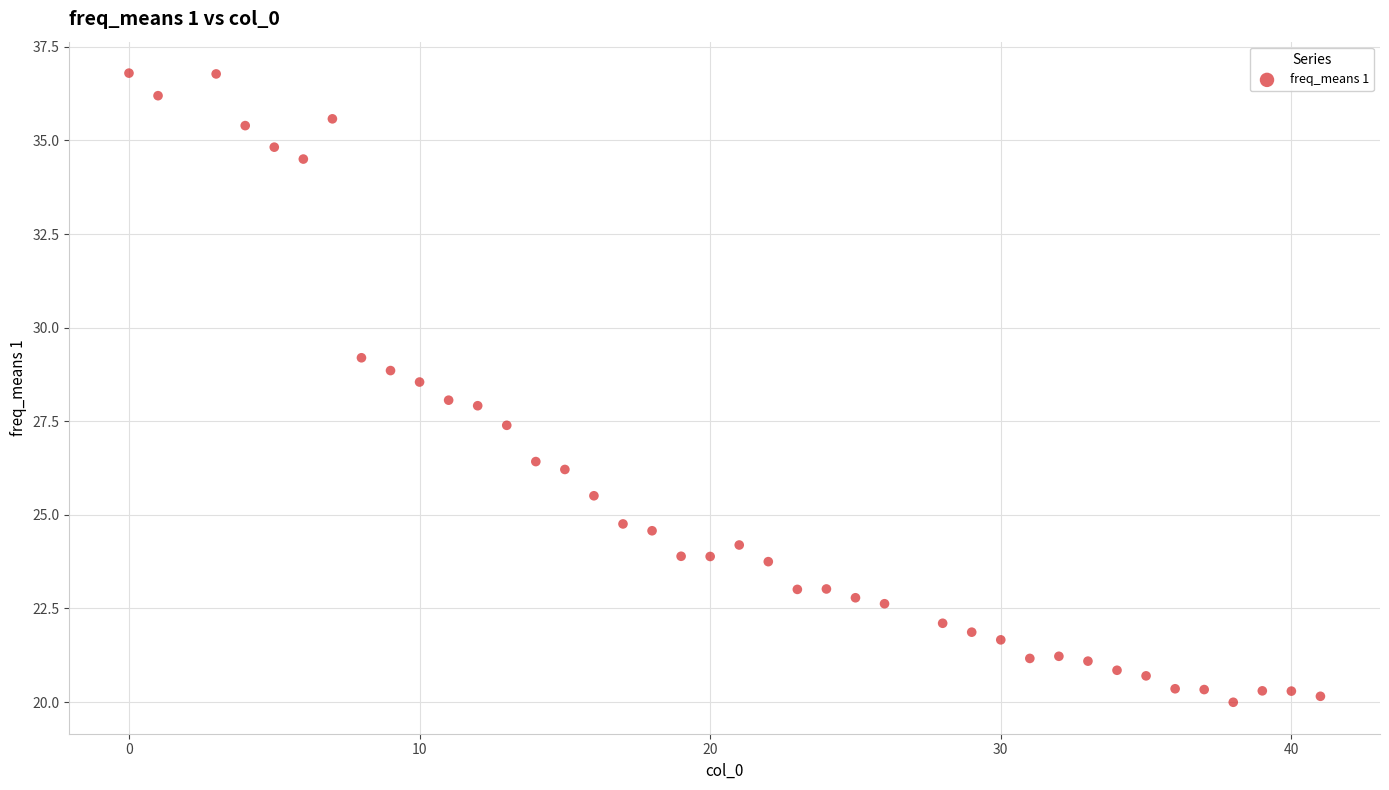

What is the range of Y values (max minus min)?

16.8